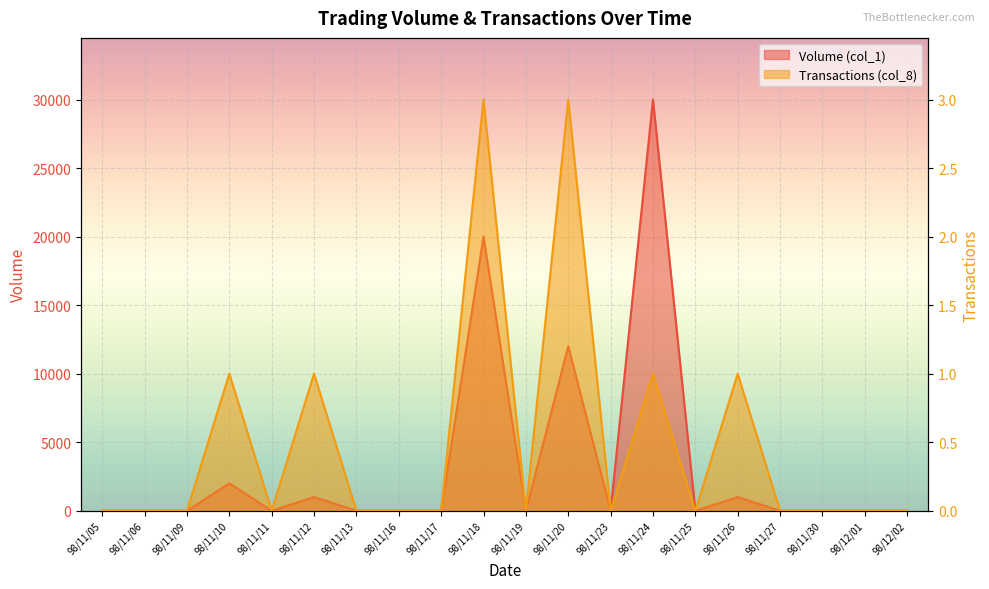

List the labels in order of Volume (col_1) value, largest first.

98/11/24, 98/11/18, 98/11/20, 98/11/10, 98/11/12, 98/11/26, 98/11/05, 98/11/06, 98/11/09, 98/11/11, 98/11/13, 98/11/16, 98/11/17, 98/11/19, 98/11/23, 98/11/25, 98/11/27, 98/11/30, 98/12/01, 98/12/02